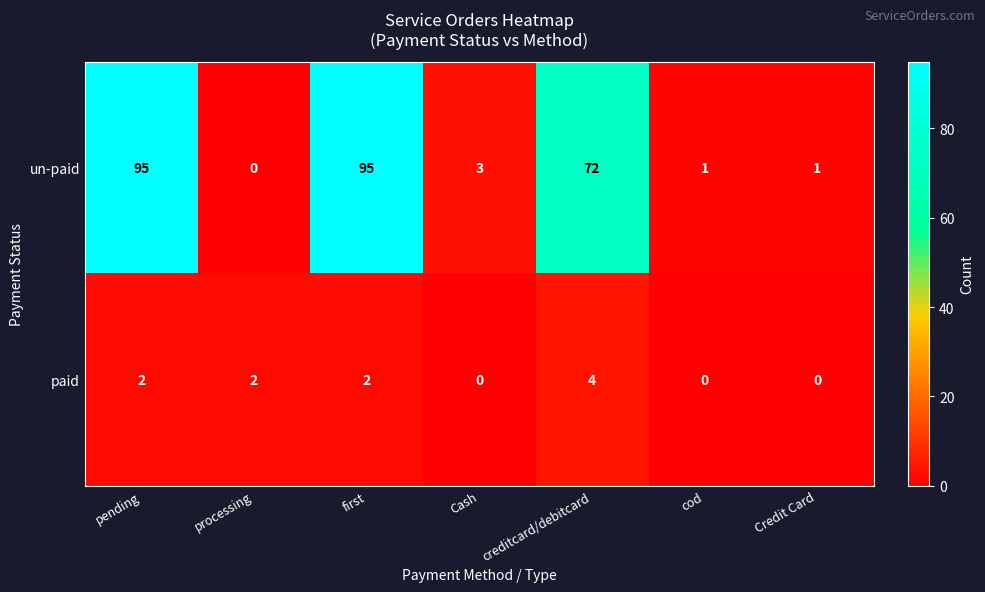

At which label does un-paid first exceed 3?

pending